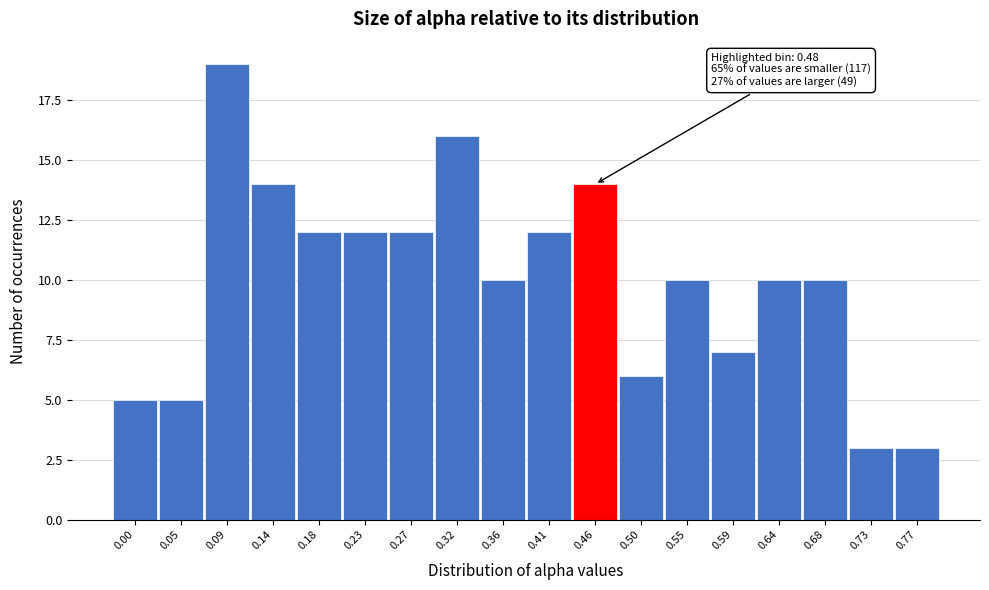

Reading left to right, transcribe all the data shown in this chart.

0.00=5	0.05=5	0.09=19	0.14=14	0.18=12	0.23=12	0.27=12	0.32=16	0.36=10	0.41=12	0.46=14	0.50=6	0.55=10	0.59=7	0.64=10	0.68=10	0.73=3	0.77=3